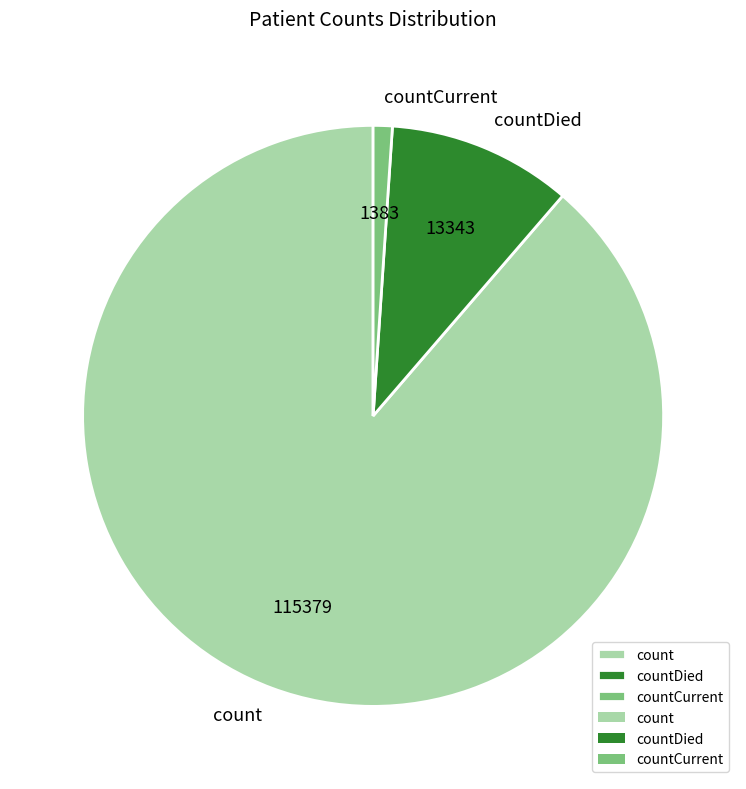

Does count represent more than half of the total?

Yes